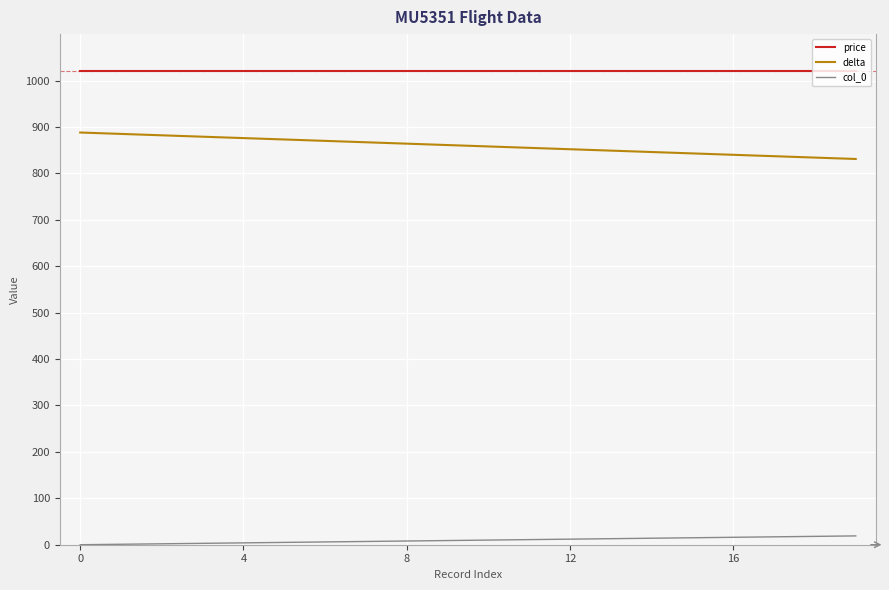

Which series has the largest total across all categories?

price